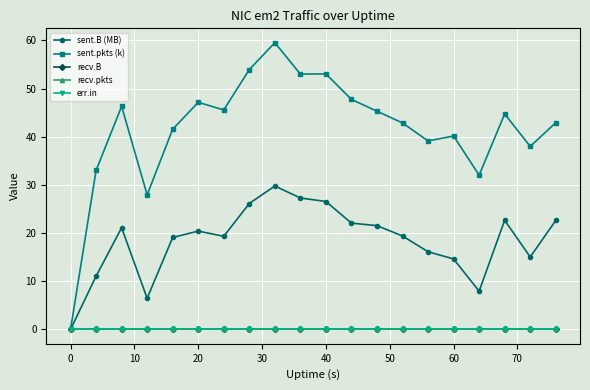

Which series has the largest total across all categories?

sent.pkts (k)